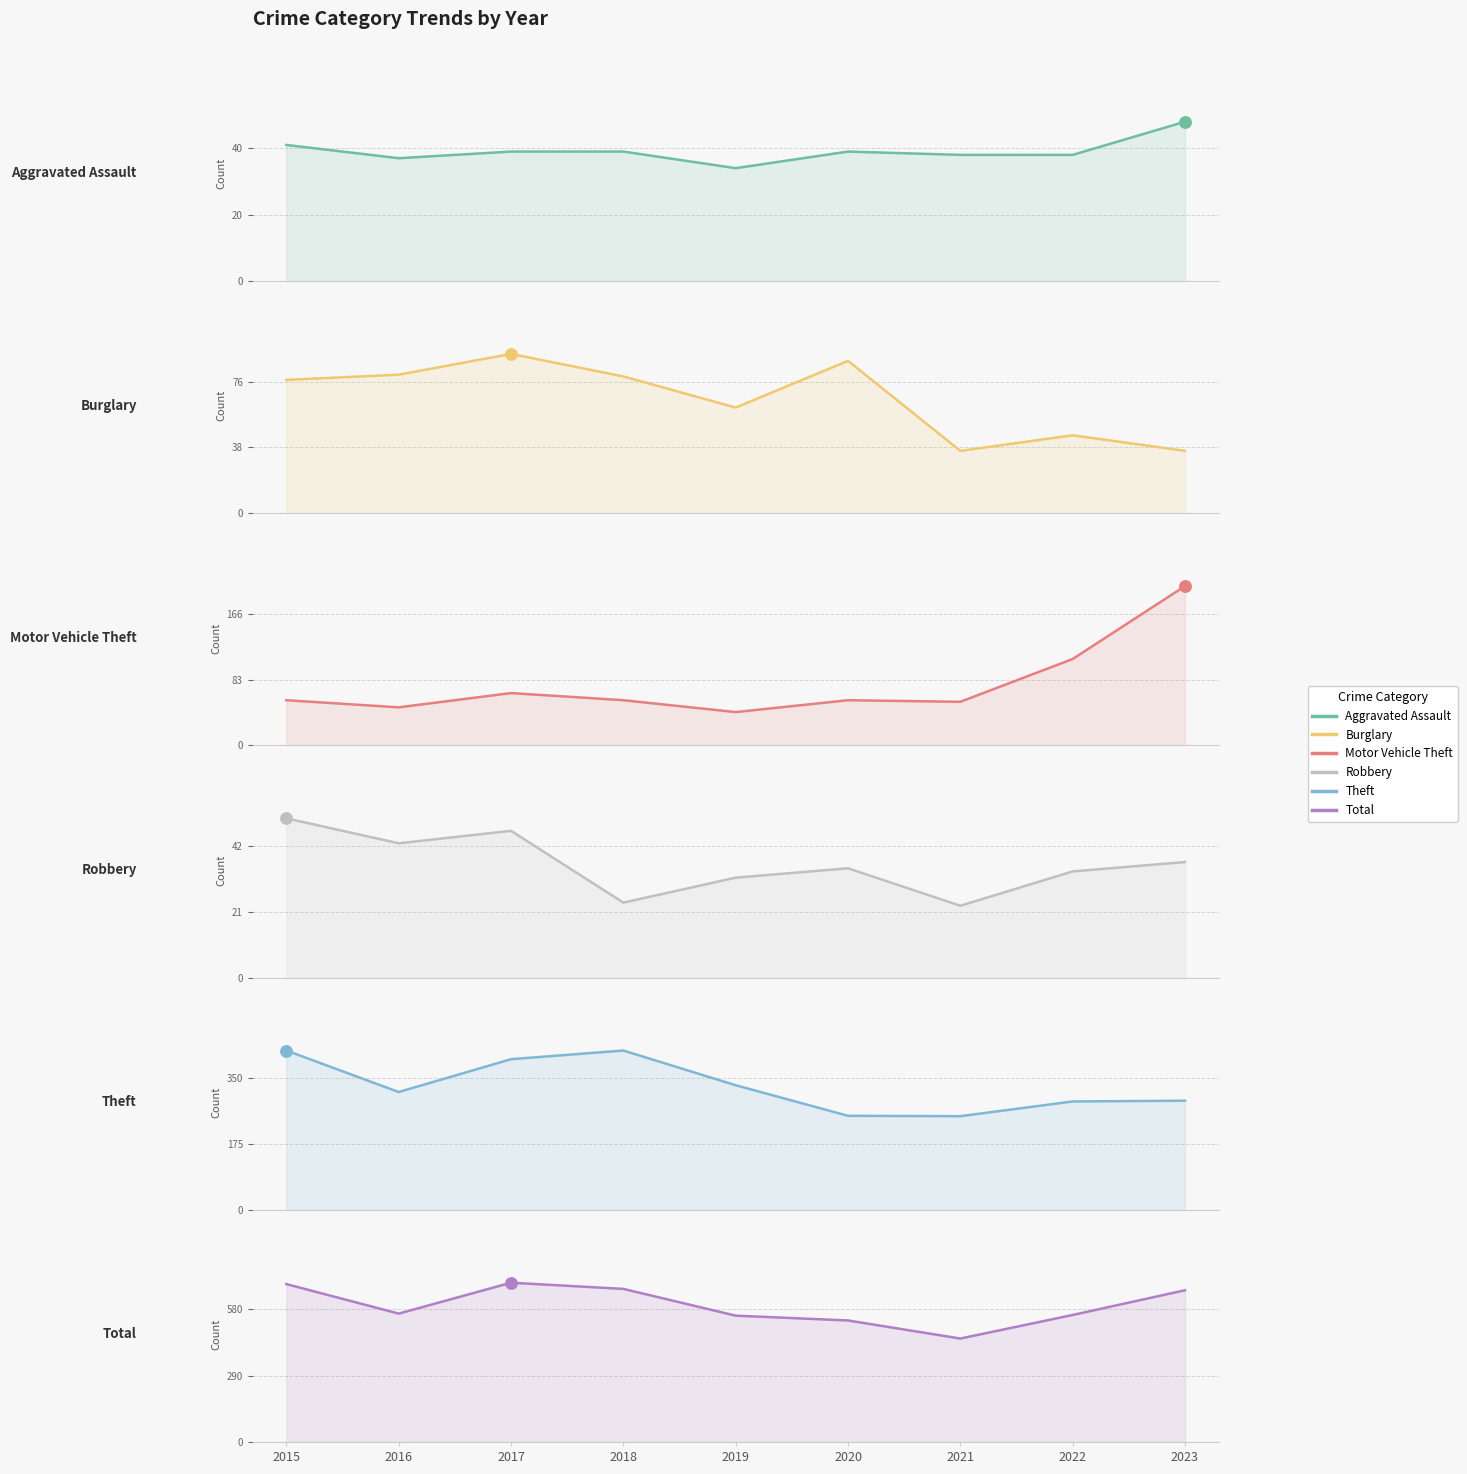

What are all the series names shown in the legend?

Aggravated Assault, Burglary, Motor Vehicle Theft, Robbery, Theft, Total